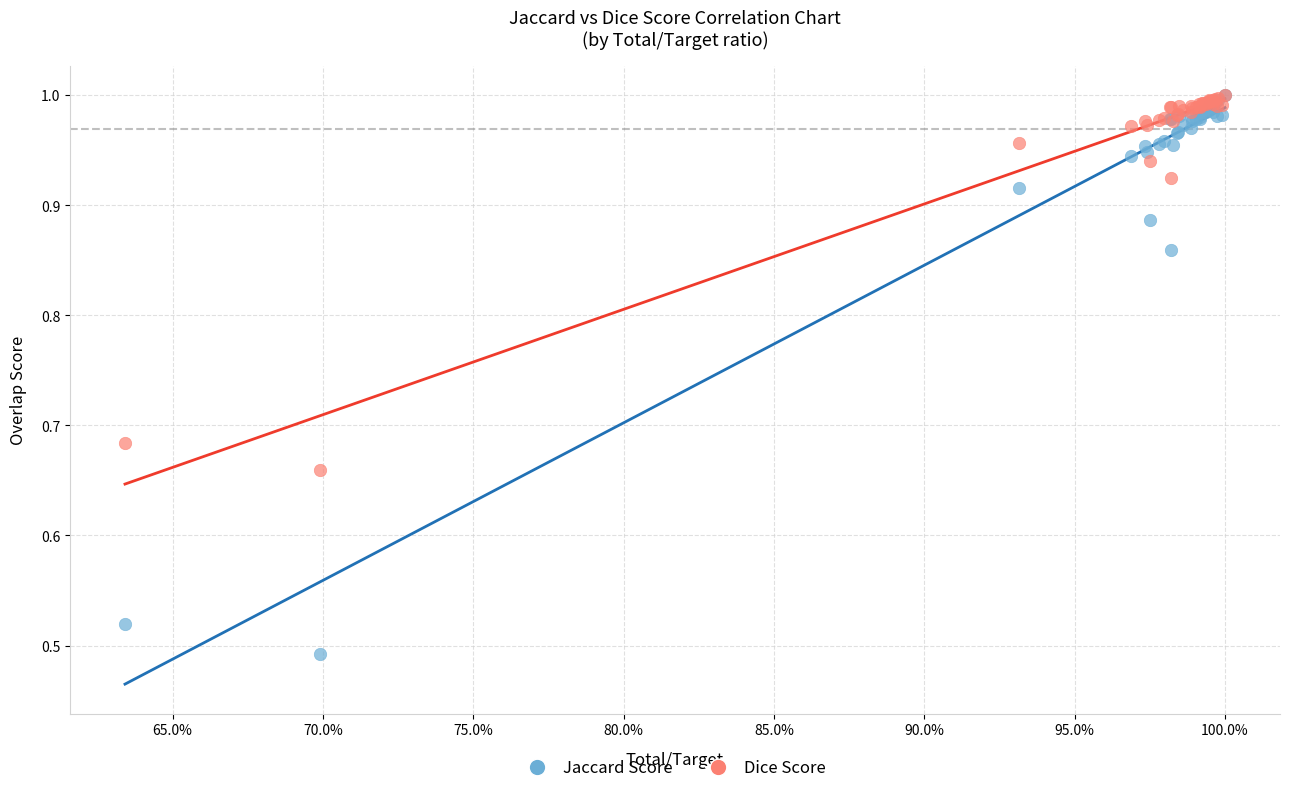

Which series contains the lowest Y value?

Jaccard Score